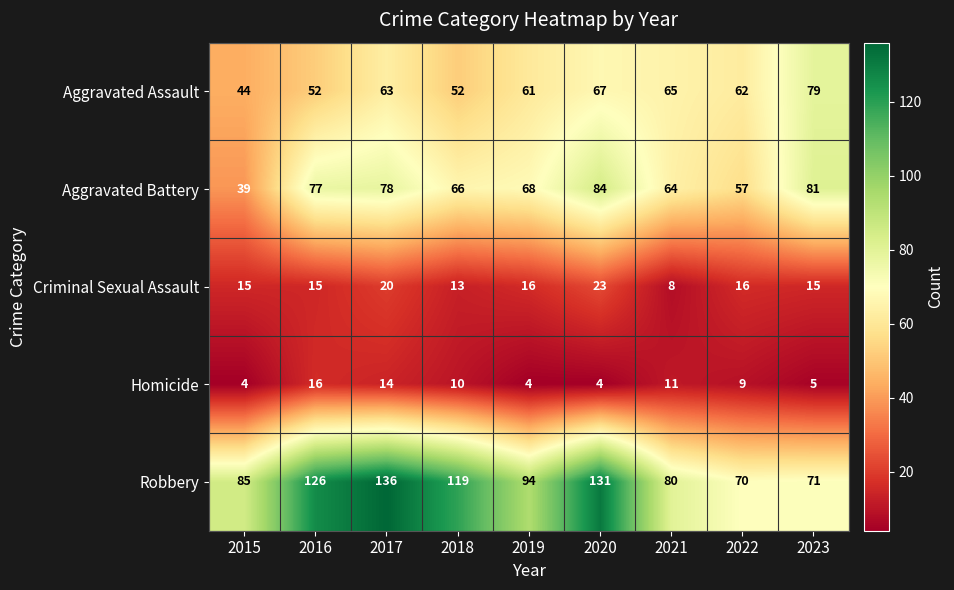

What is the maximum value shown in the chart?

136